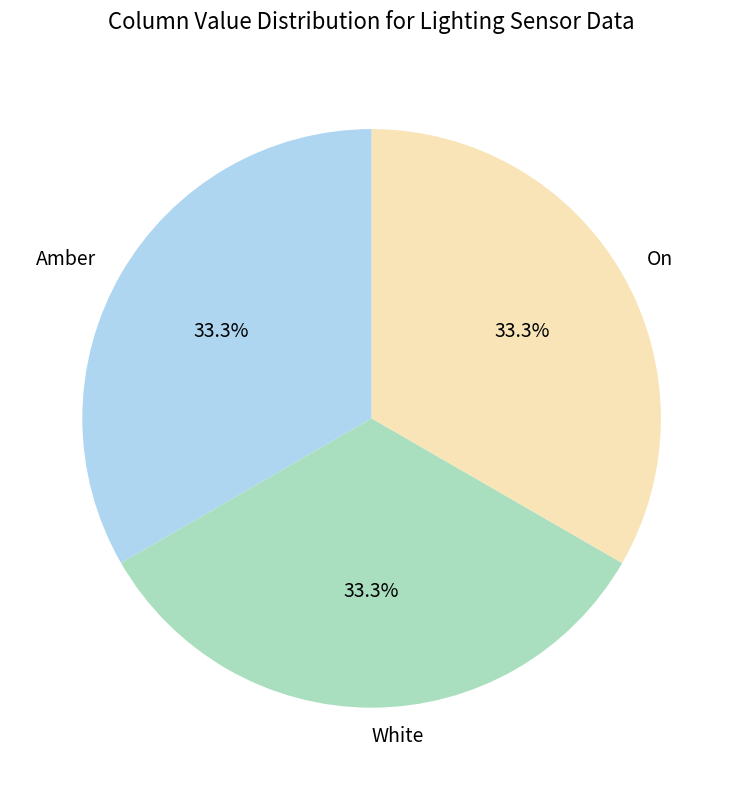

Is there any slice that represents more than half of the pie?

No